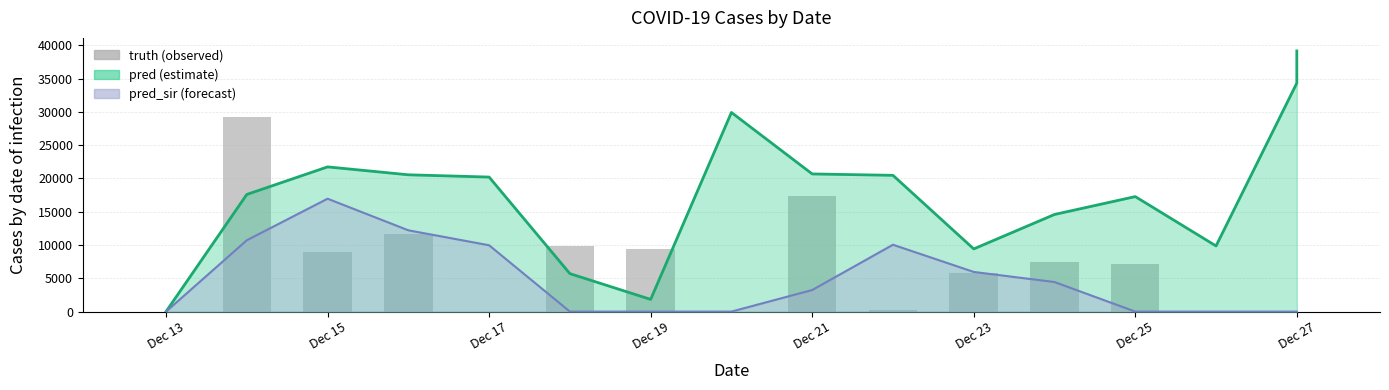

What is the difference between the second highest and minimum values?

17323